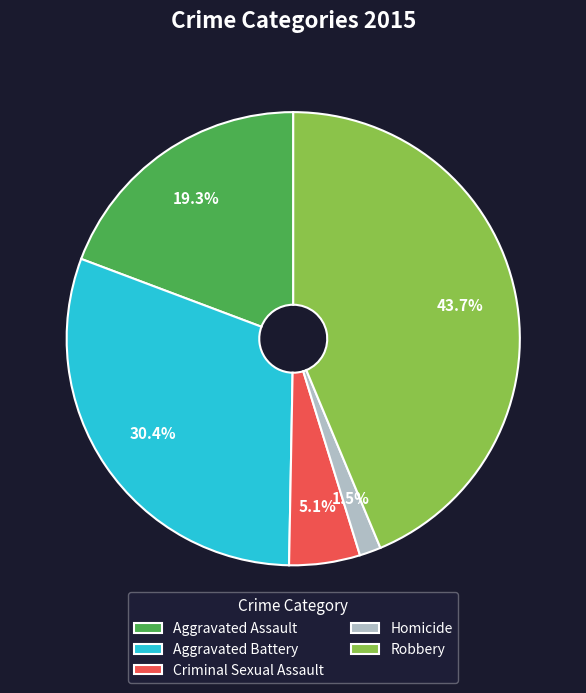

Rank the categories by value from highest to lowest.

Robbery, Aggravated Battery, Aggravated Assault, Criminal Sexual Assault, Homicide